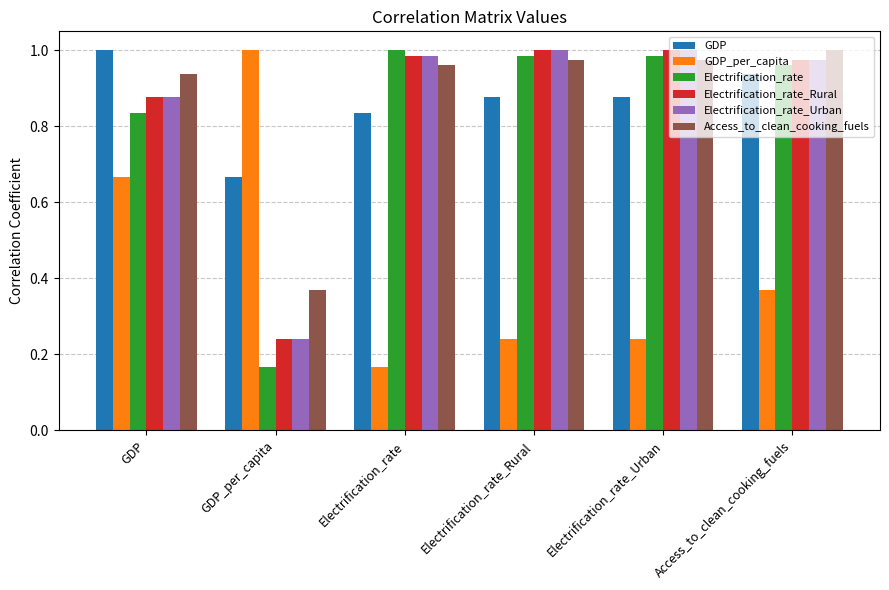

What is the difference between the GDP_per_capita values at Access_to_clean_cooking_fuels and GDP_per_capita?

0.6